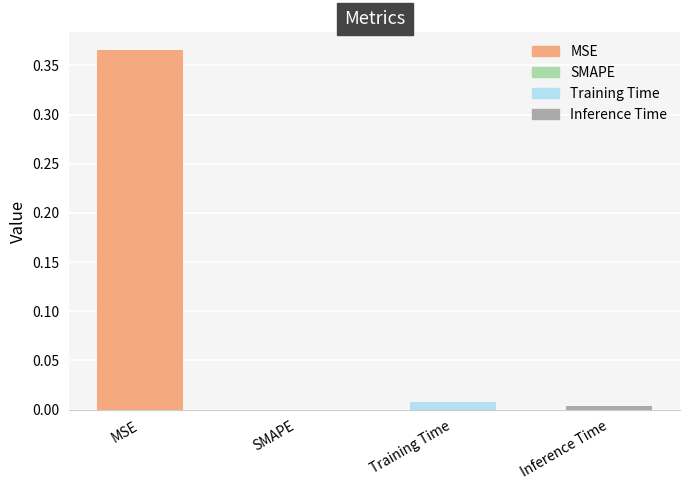

Reading left to right, list all the values displayed in this chart.

0.4	0.0	0.0	0.0